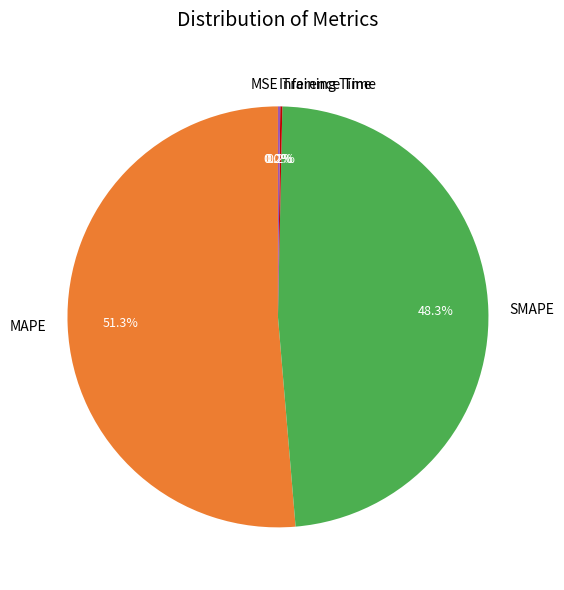

How much of the chart is everything except MAPE?

48.7%